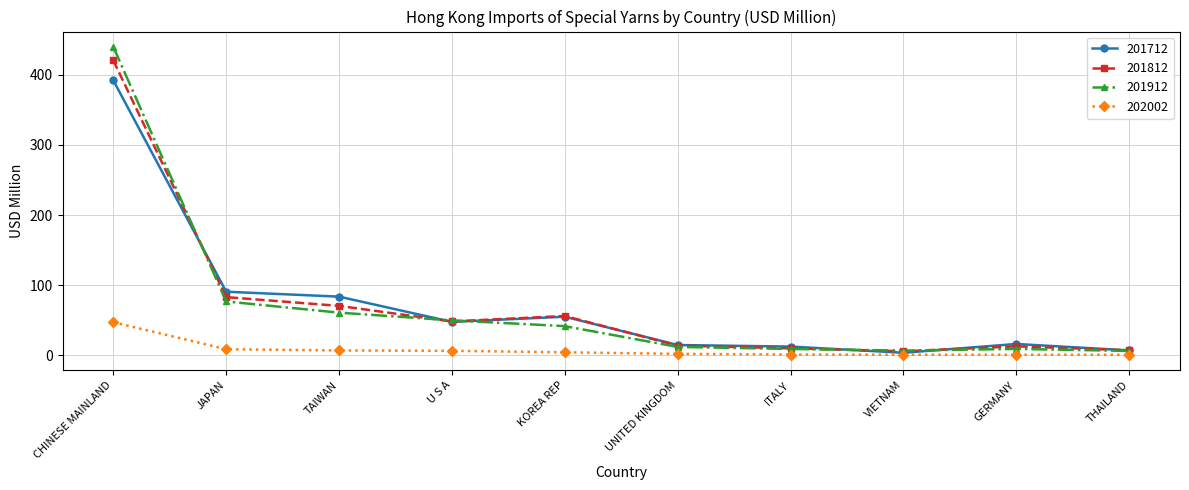

Is the value of 201912 at JAPAN greater than the value of 201712 at KOREA REP?

Yes